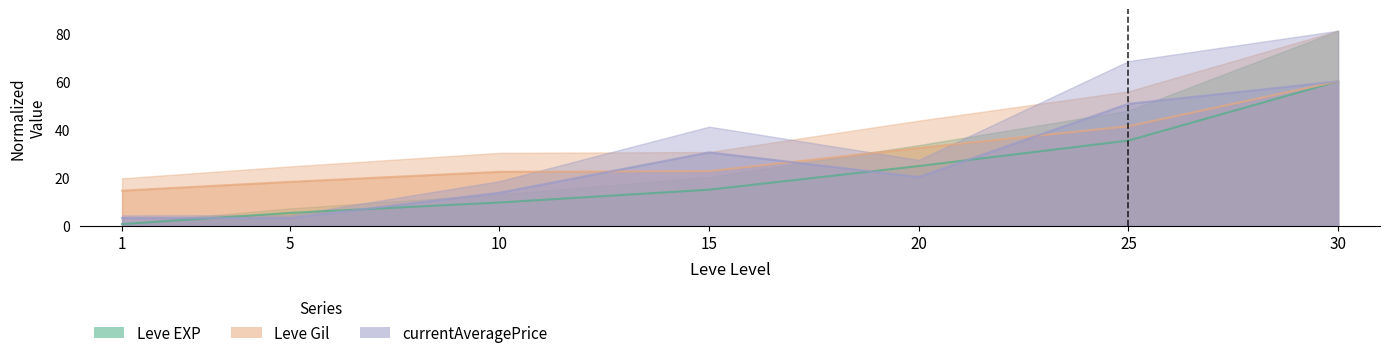

True or false: currentAveragePrice has more than 1 interior local peaks.

False